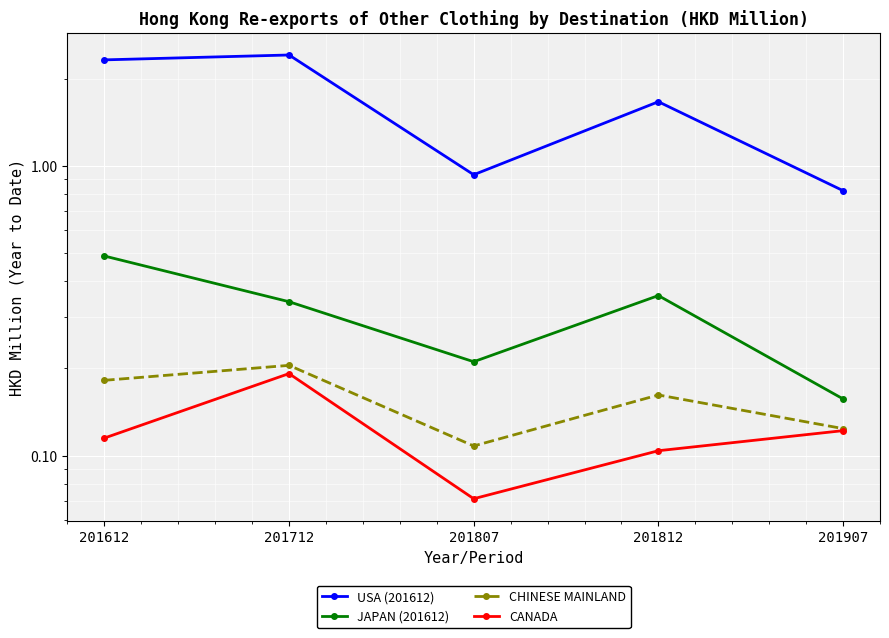

Which series has the largest total across all categories?

USA (201612)